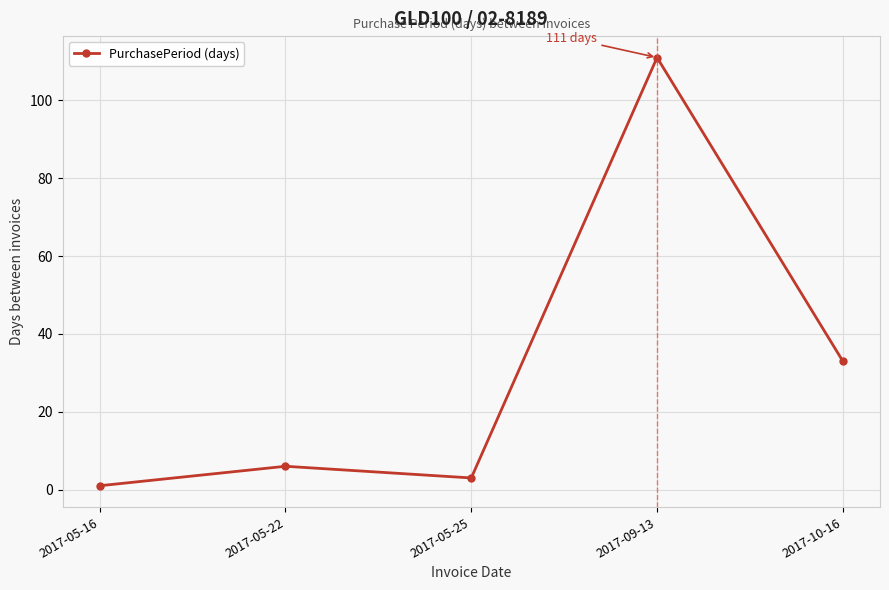

What is the change in value from 2017-05-16 to 2017-05-25?

+2